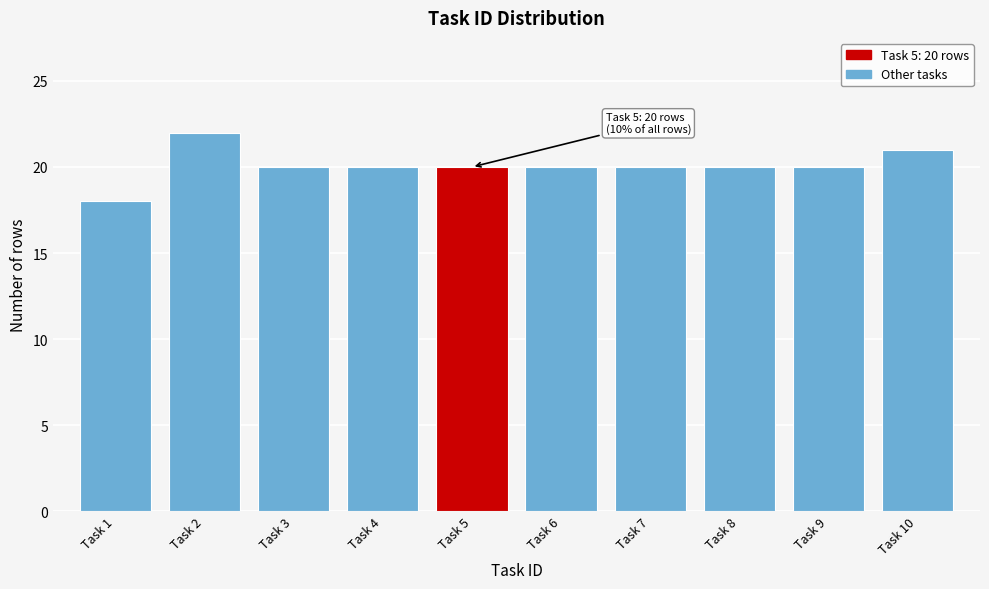

Reading right to left, what are all the values shown in this chart?

21	20	20	20	20	20	20	20	22	18